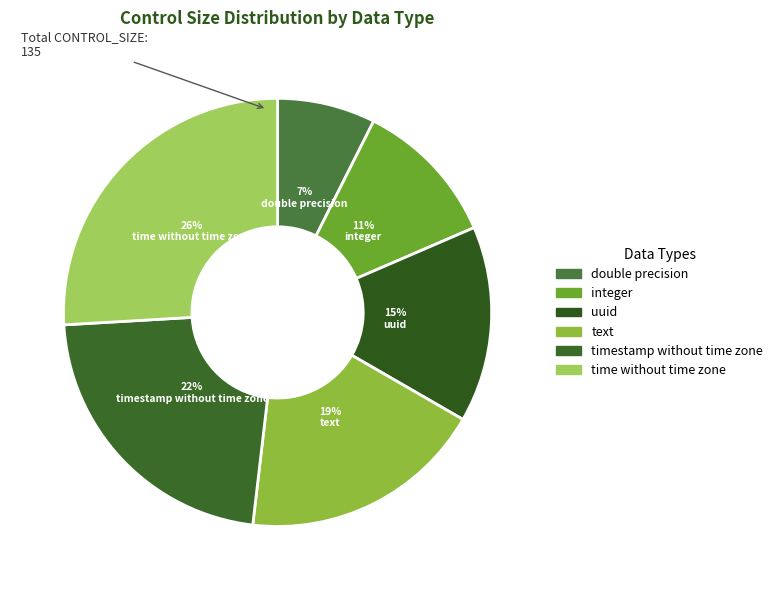

Rank the categories by value from lowest to highest.

double precision, integer, uuid, text, timestamp without time zone, time without time zone